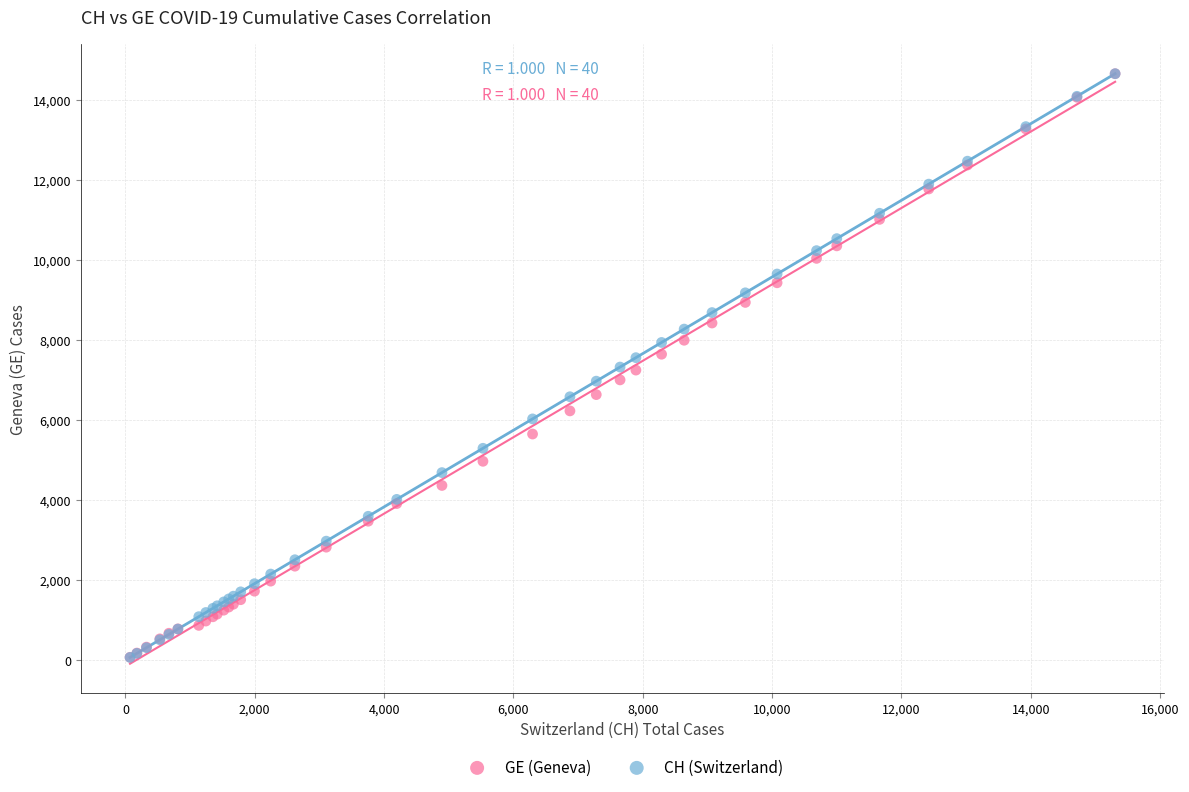

Which series has the largest Y range (max minus min)?

CH (Switzerland)